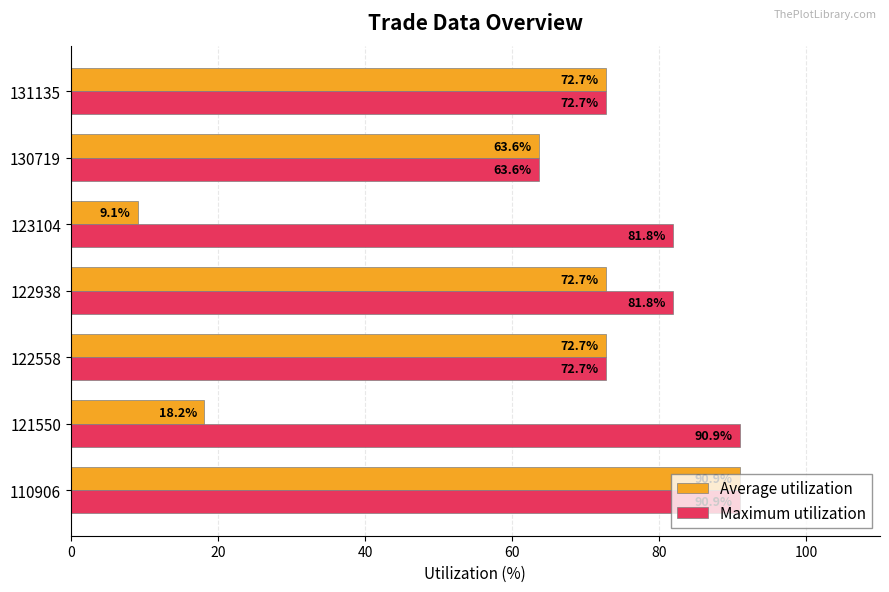

Count the number of data series in this chart.

2